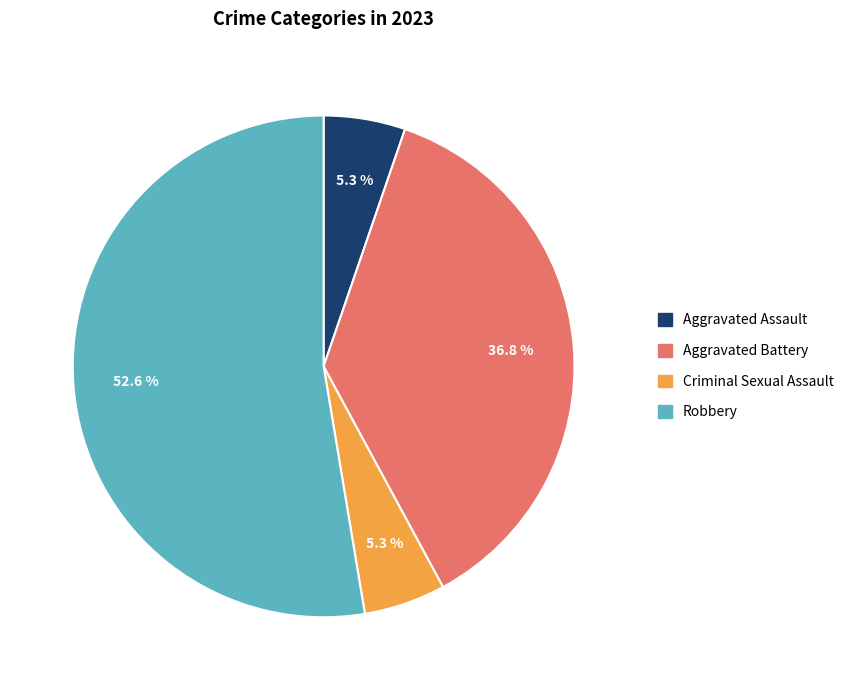

What percentage is NOT represented by Aggravated Assault?

94.7%